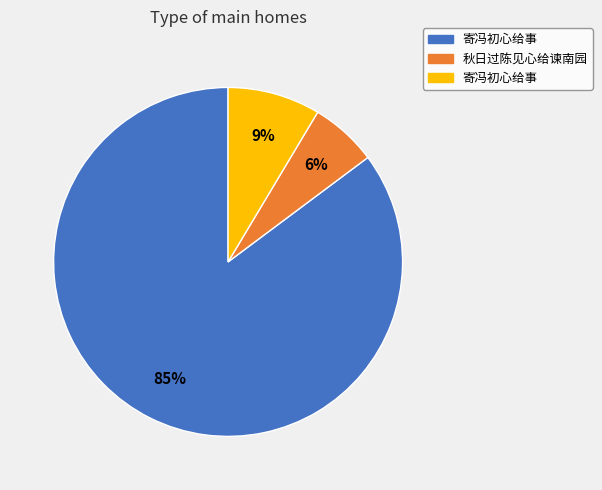

To the nearest percent, what is the difference between the largest and smallest slice percentages?

79%